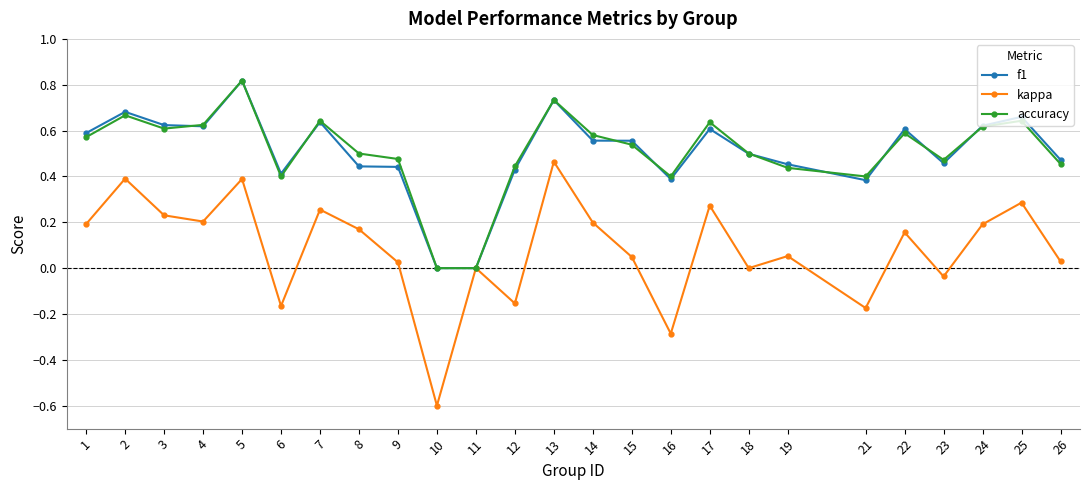

At which category does the chart reach its peak across all series?

5